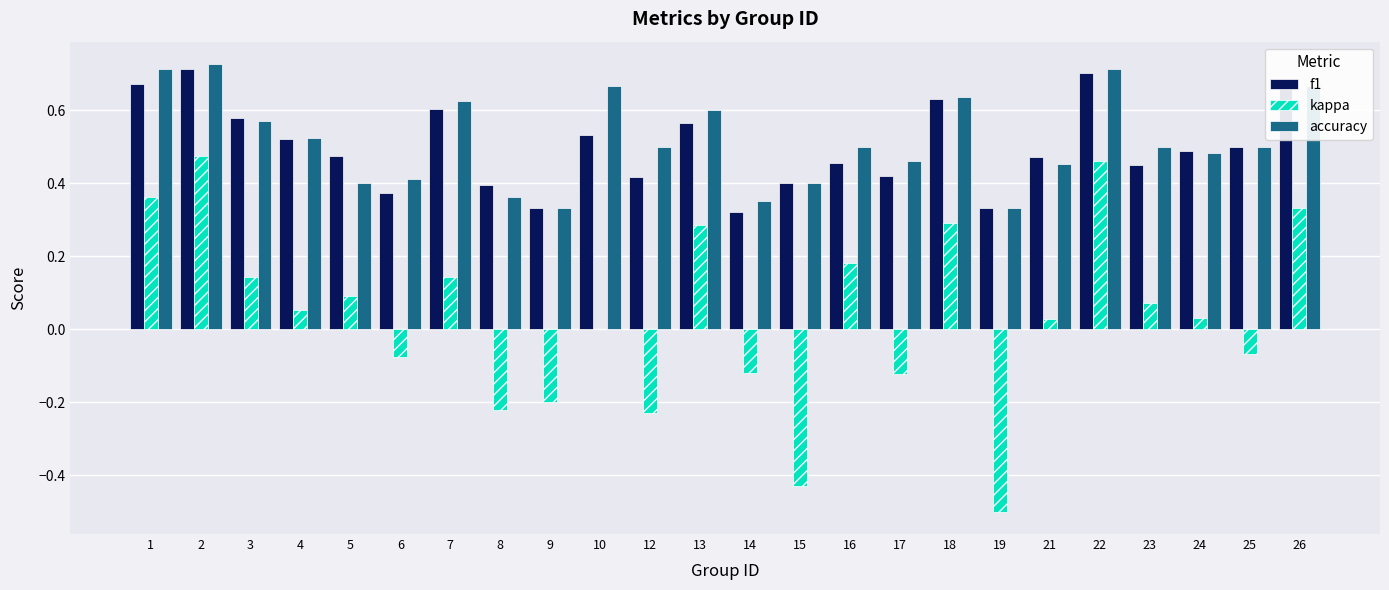

Count the f1 values in the range 0 to 1.

24